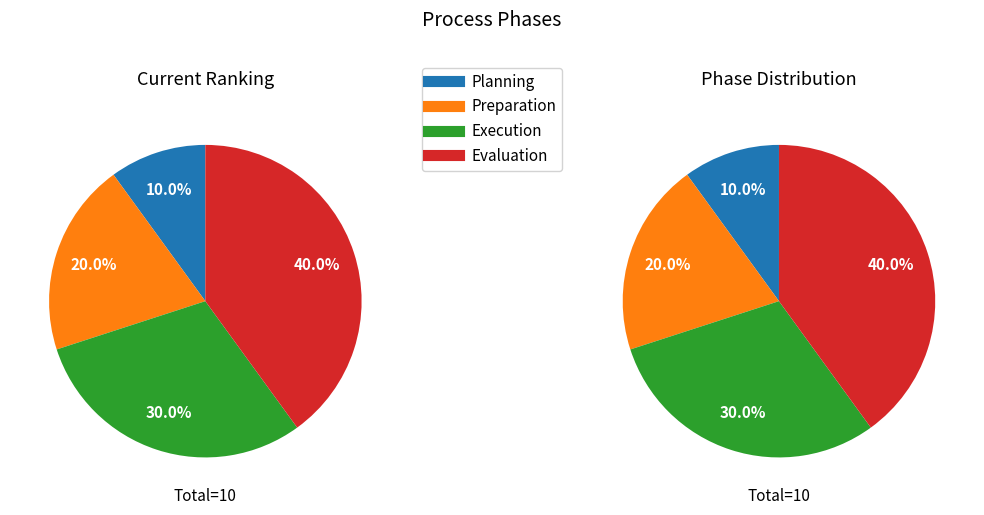

The Evaluation slice represents 40% of the pie. True or false?

True